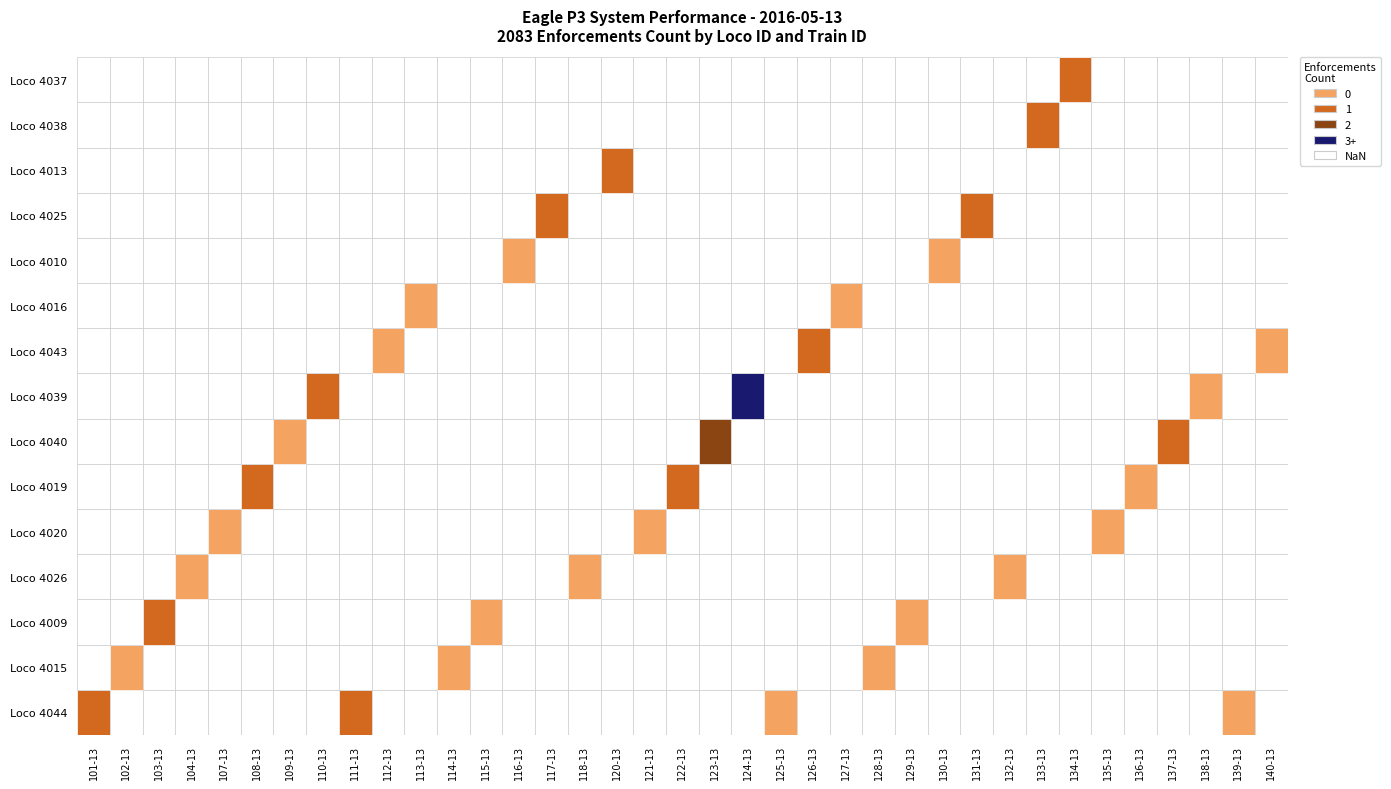

At how many categories does at least one series exceed 2?

1